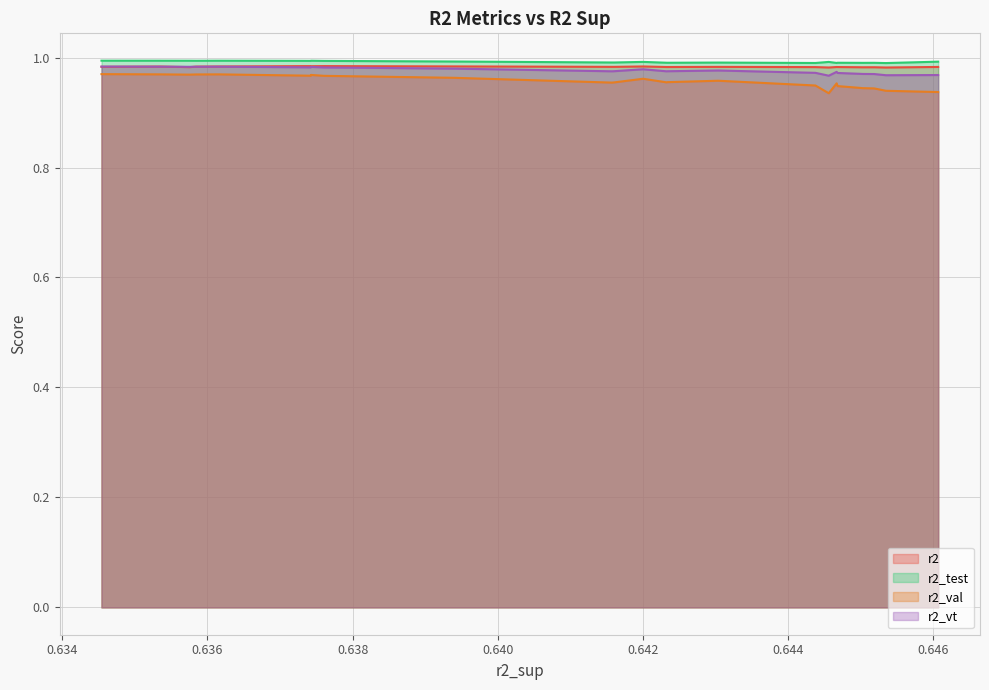

How many interior local peaks does the r2 series have?

7